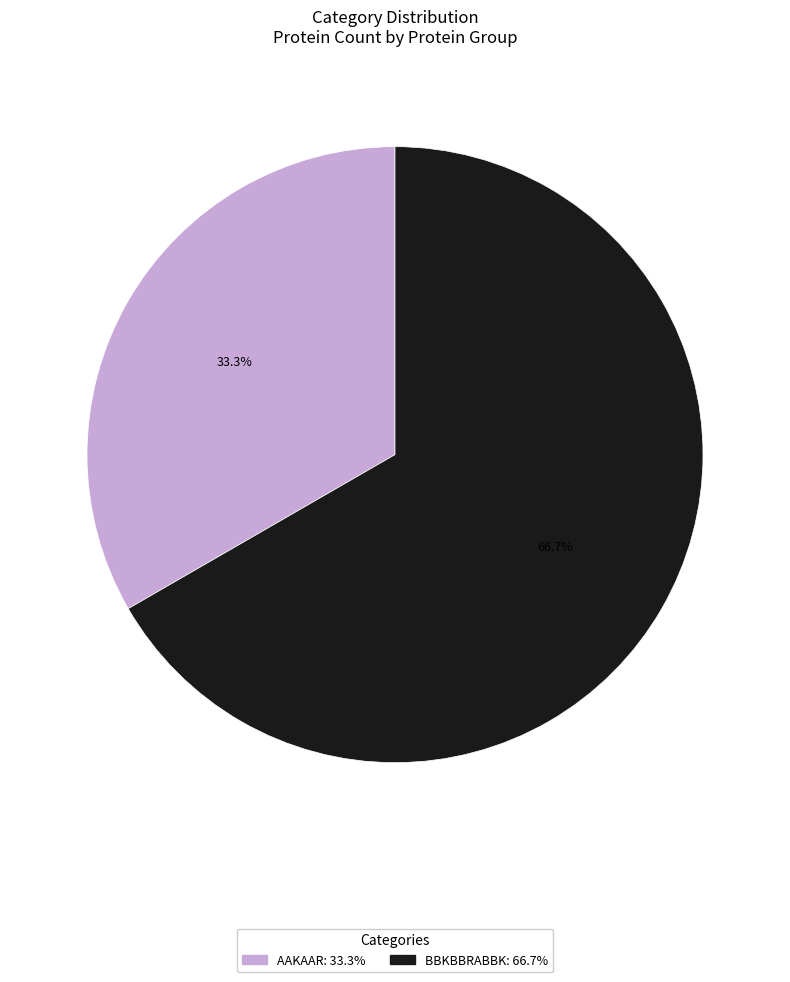

Does BBKBBRABBK account for over 50% of the chart?

Yes